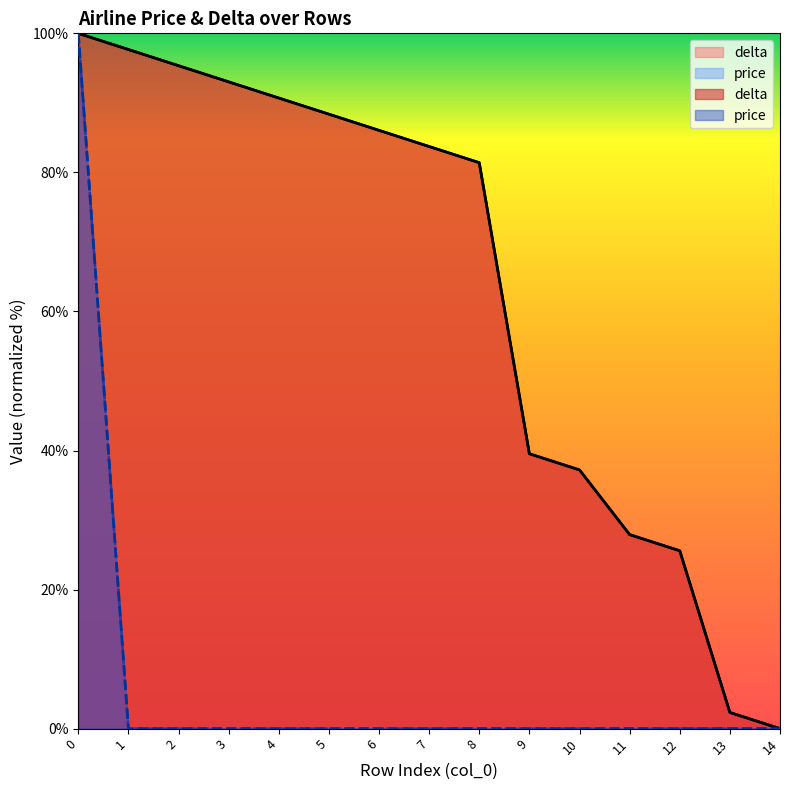

How many lines are shown in the chart?

2